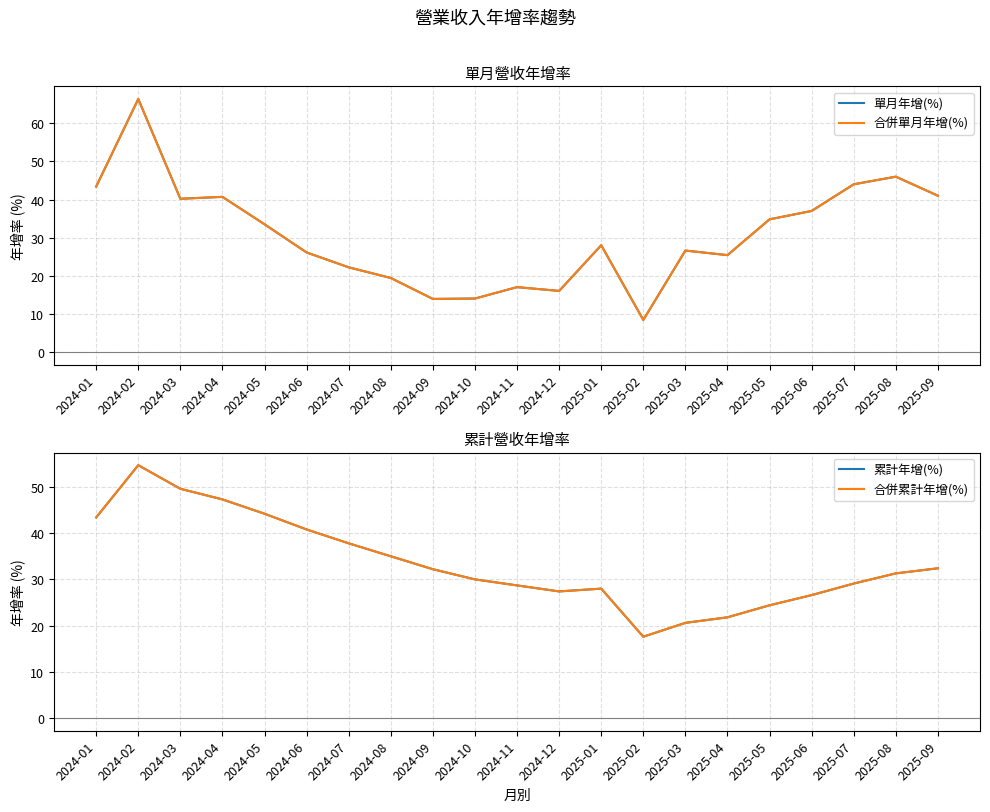

How many data points in 合併單月年增(%) are above 28?

10